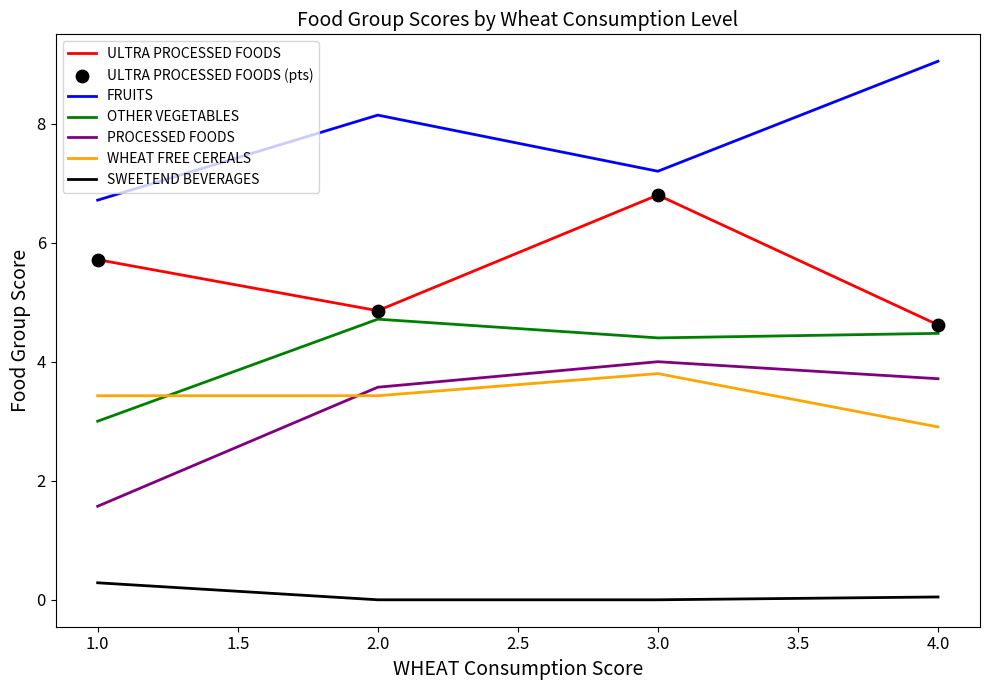

What is the total value across all series at 3.0?

26.2